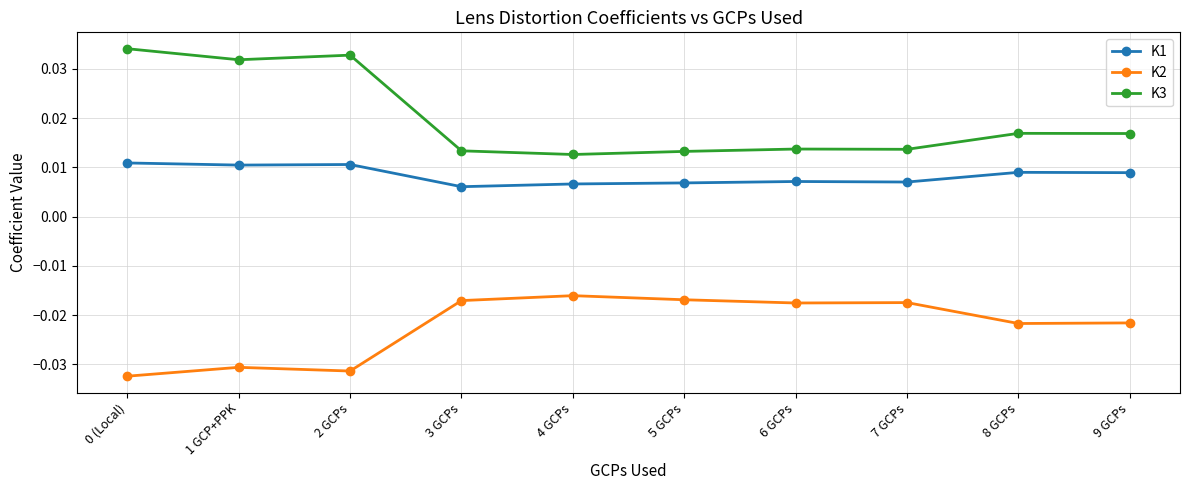

At which category does K3 reach its first local valley?

1 GCP+PPK